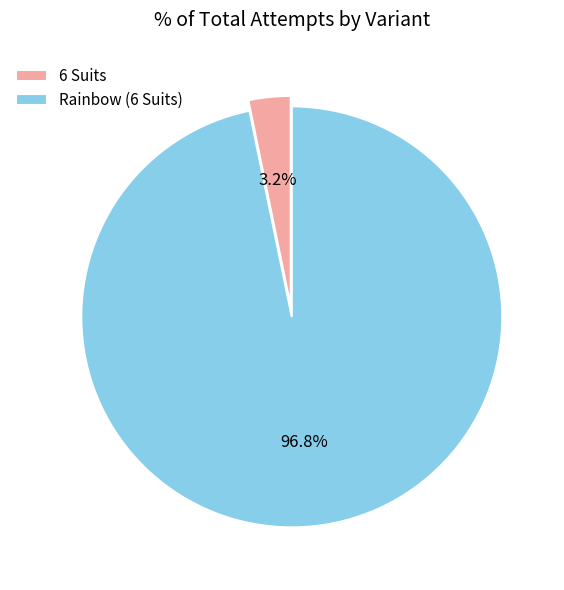

Which slice is the largest?

Rainbow (6 Suits)